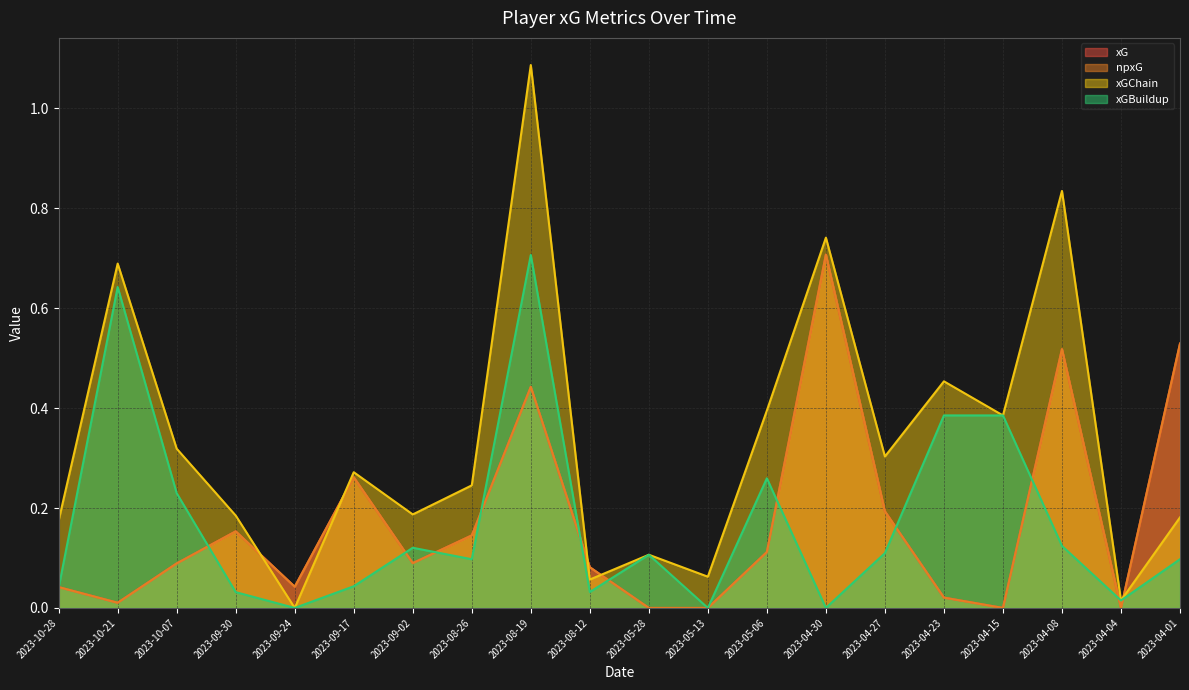

Where is the first local minimum for xGBuildup?

2023-09-24